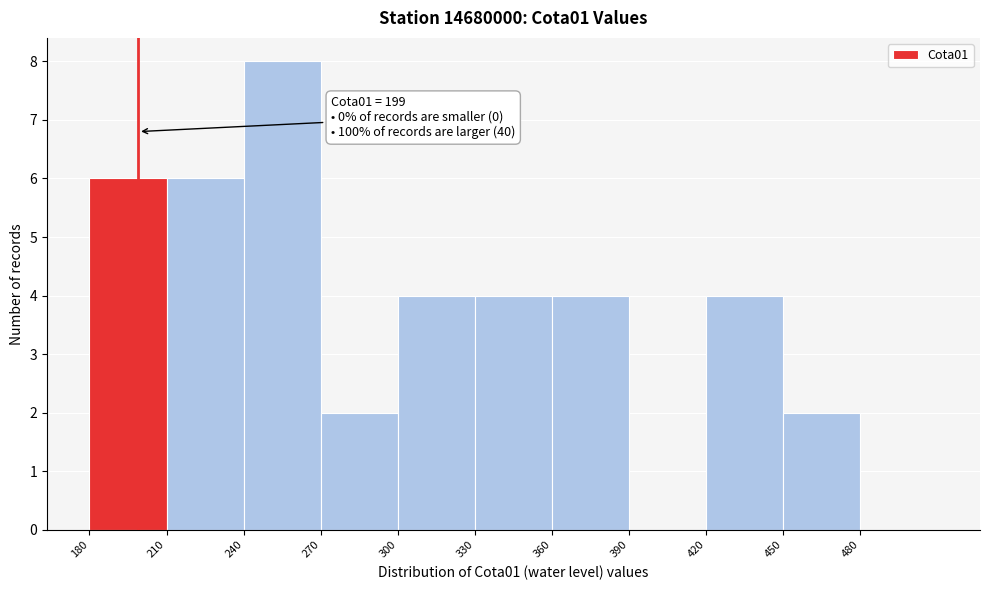

Which range on the x-axis has the tallest bar?

240 to 270